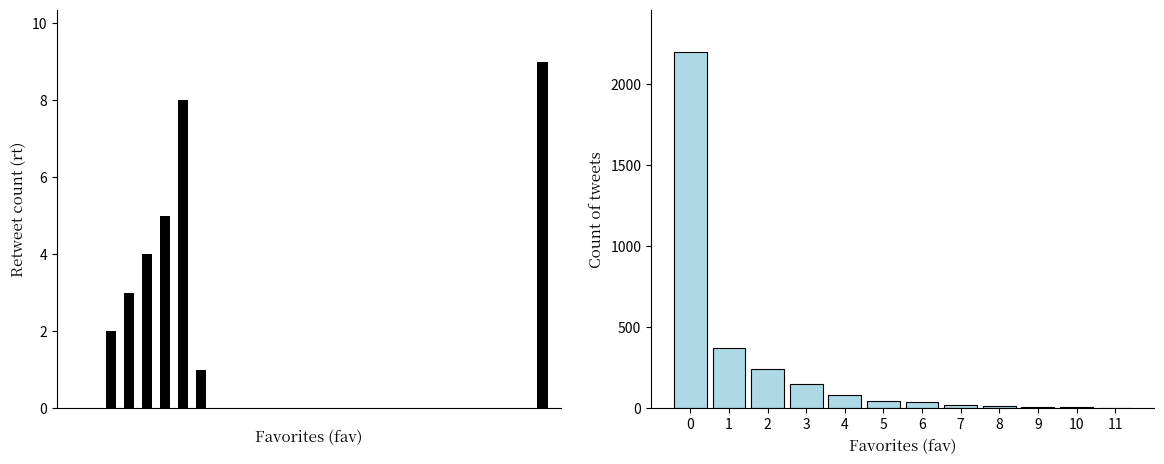

What is the maximum value shown in the chart?

9